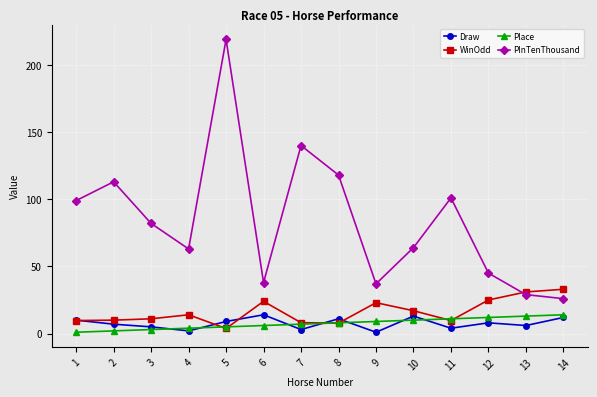

What are all the series names shown in the legend?

Draw, WinOdd, Place, PInTenThousand